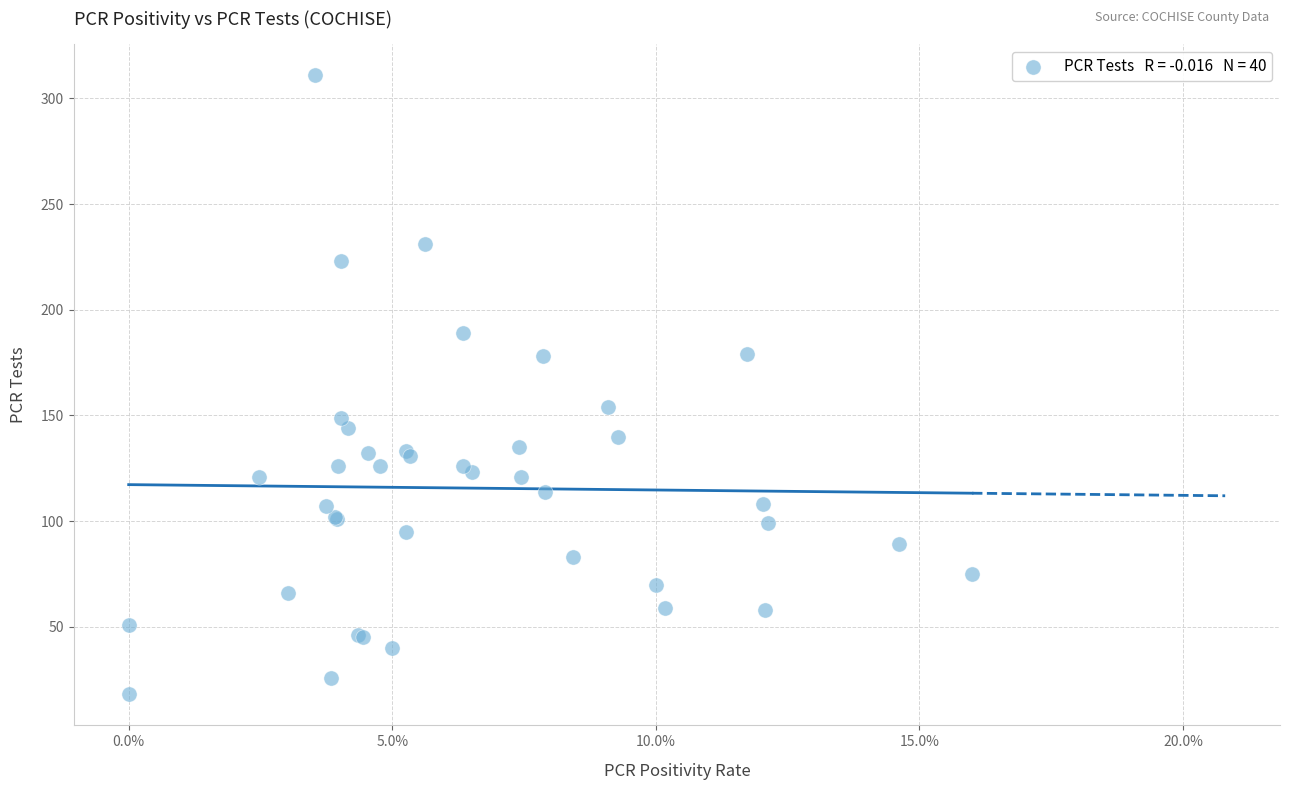

What Y value in the scatter plot is closest to 164?

154